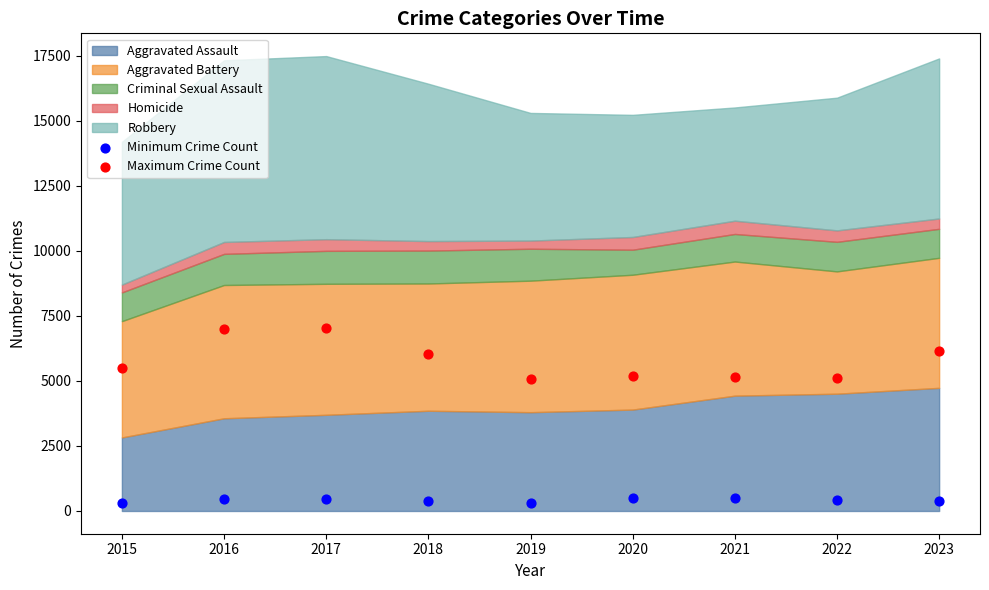

Which series contains the lowest Y value?

Minimum Crime Count